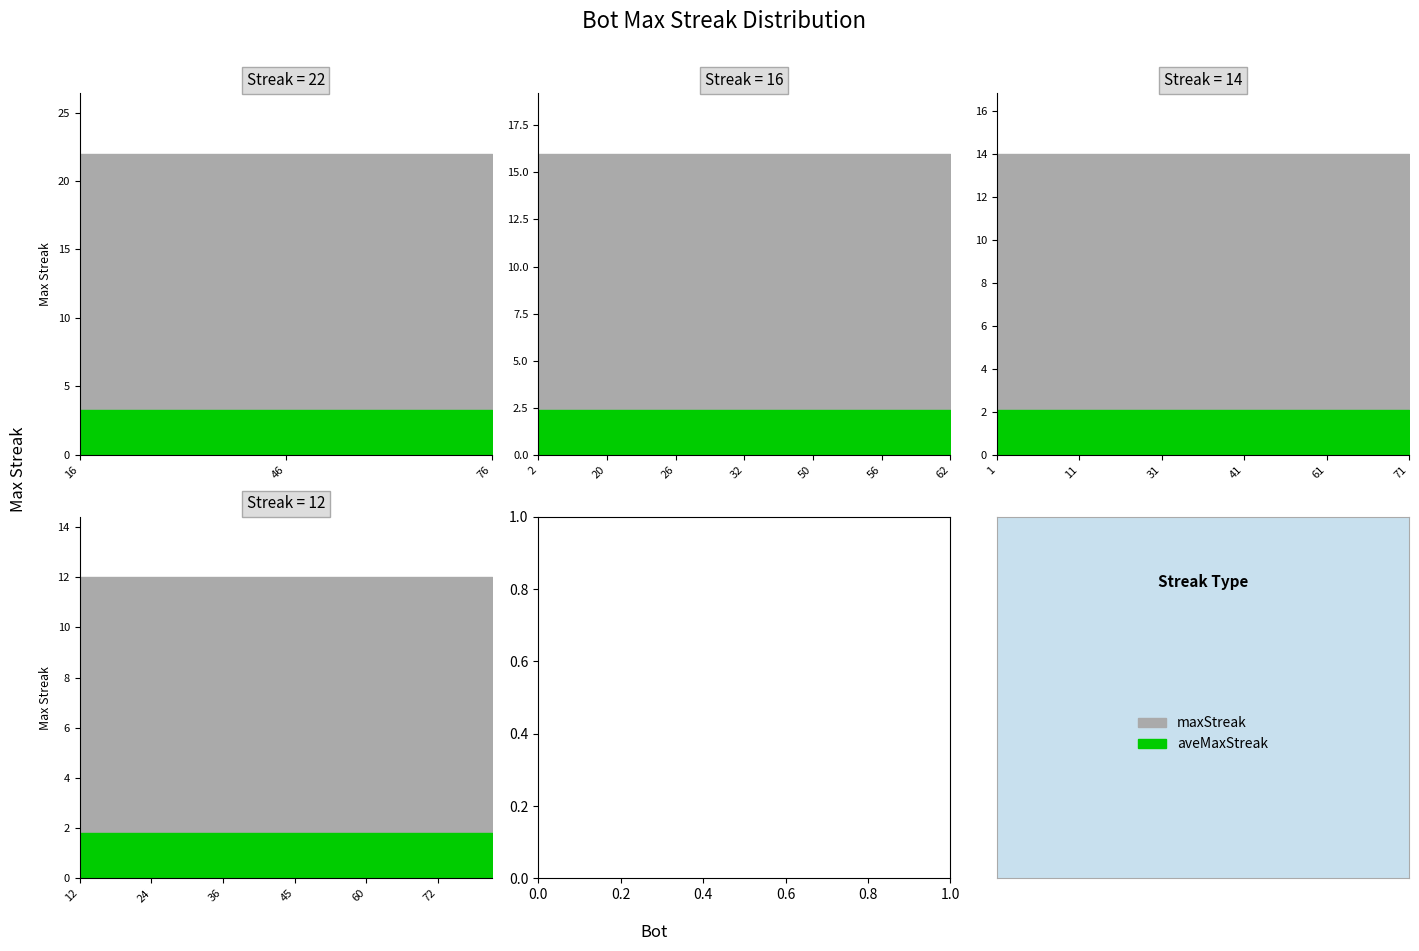

Which category has the highest value across all series?

76